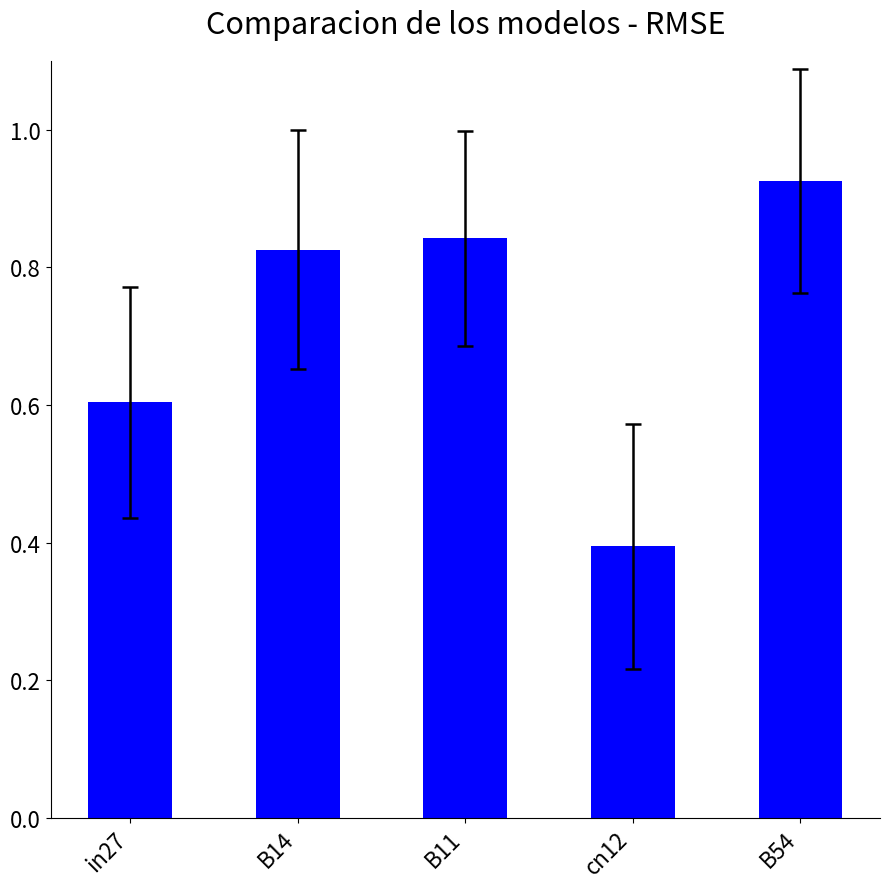

What is the difference between the values at B14 and cn12?

0.4